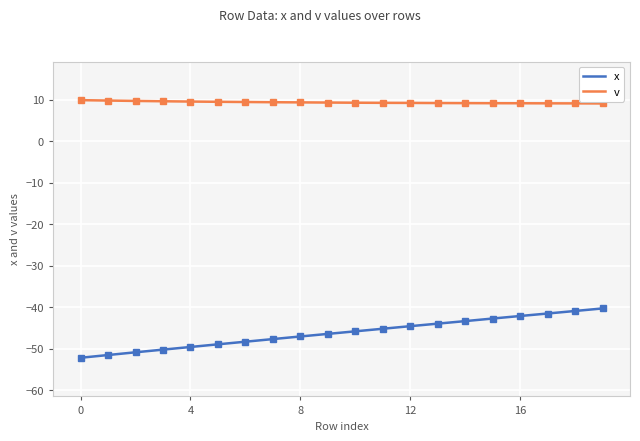

Which series has the largest total across all categories?

v